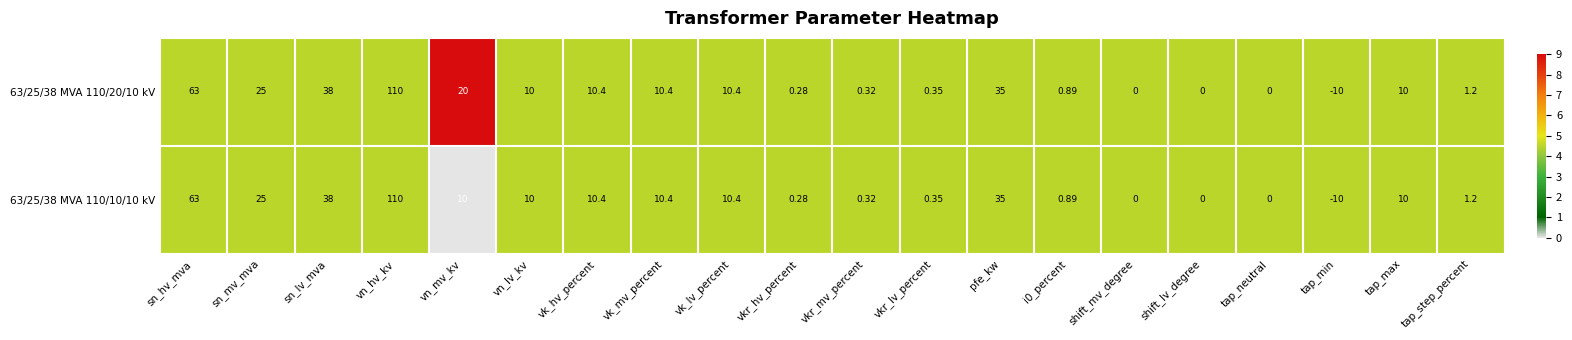

List the series in order of their overall mean, lowest first.

63/25/38 MVA 110/10/10 kV, 63/25/38 MVA 110/20/10 kV